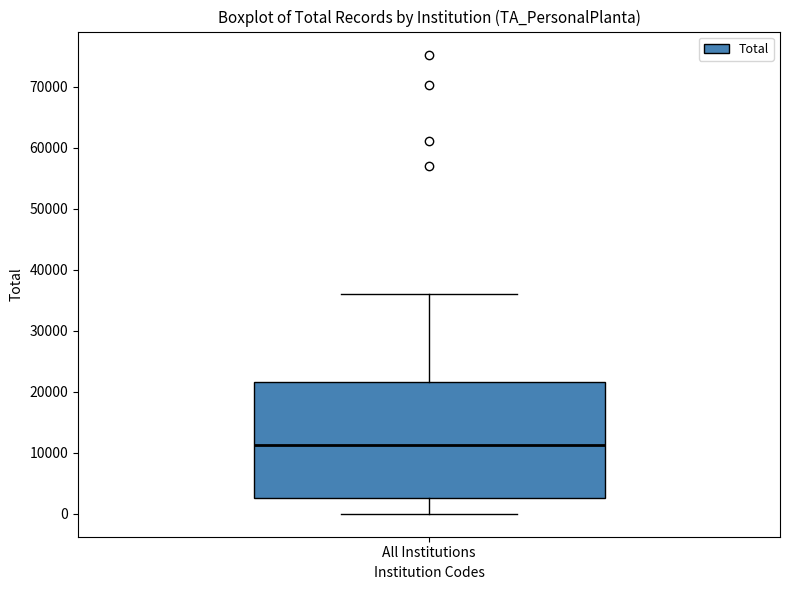

Transcribe this box plot: give where the median line is, the range the box spans, and where the two whiskers end, as read against the y-axis. The values are not printed on the chart, so give them approximately, as read against the axis.

median 11000, box 3000 to 22000, whiskers 0 to 36000